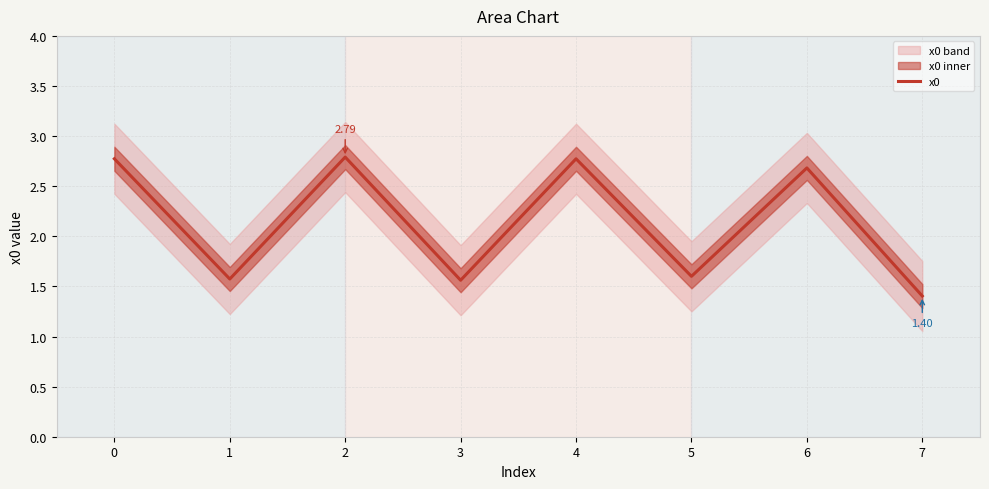

Approximately how many times larger is the value at 7 compared to 2?

0.5